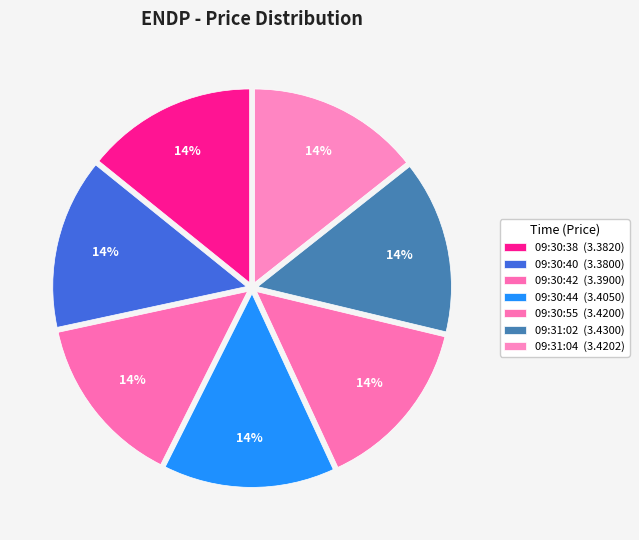

To the nearest percent, what portion does 09:30:38 represent?

14%